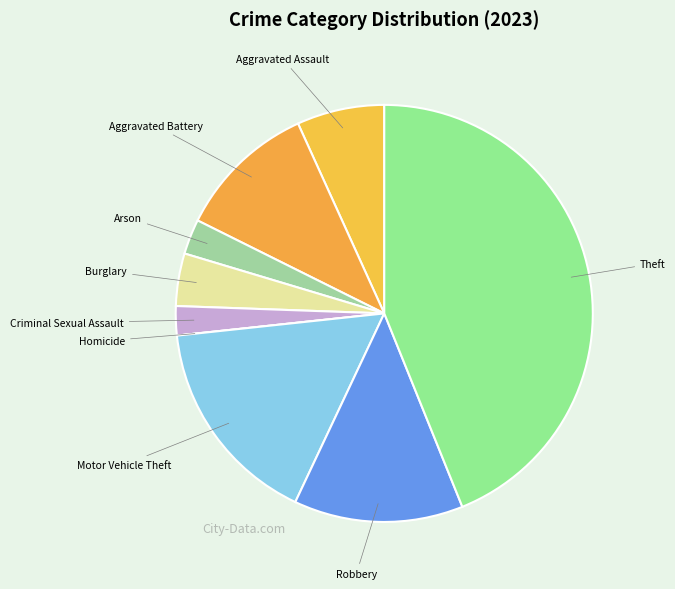

Does any single category account for the majority?

No